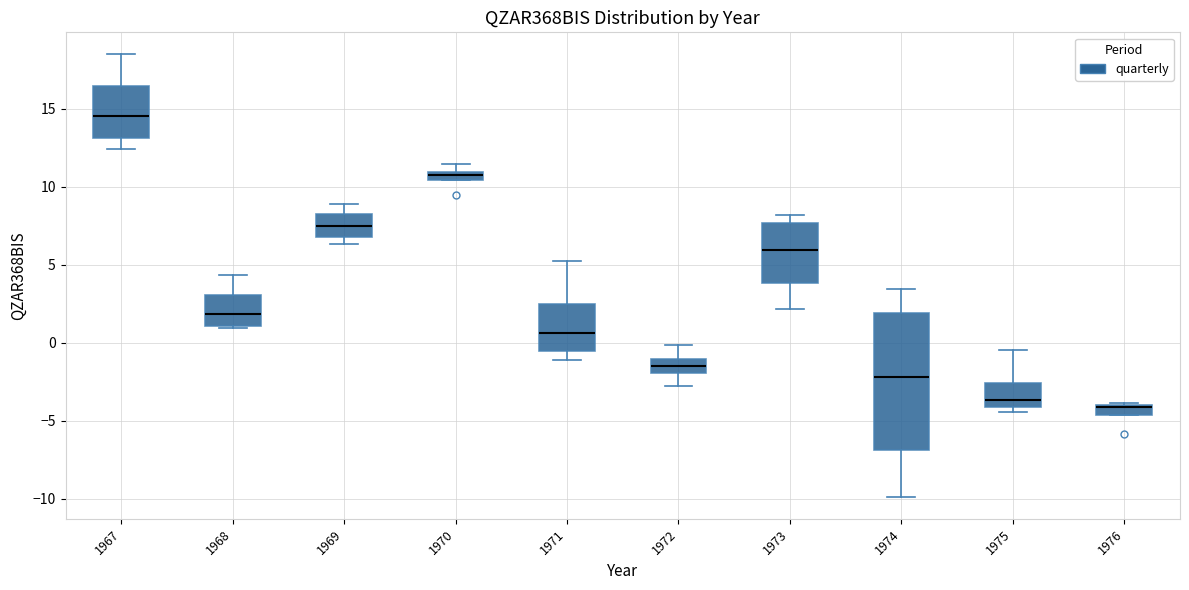

Where is the upper edge of the box at x = 1970 on the y-axis? The values are not printed on the chart, so give them approximately, as read against the axis.

11.0